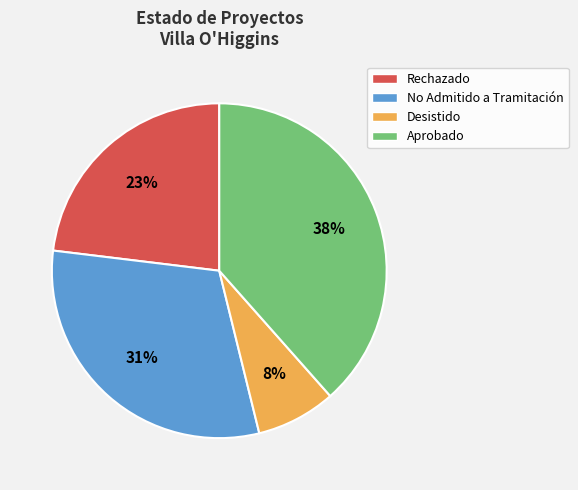

What is the largest slice in the pie chart?

Aprobado